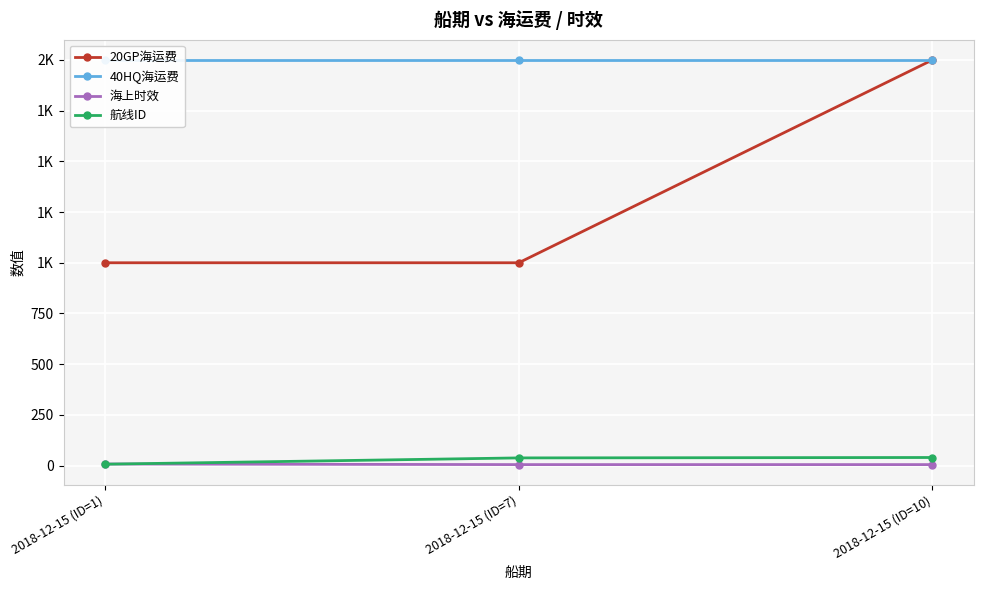

What is the value of the 航线ID point at the 1st from the left?

7